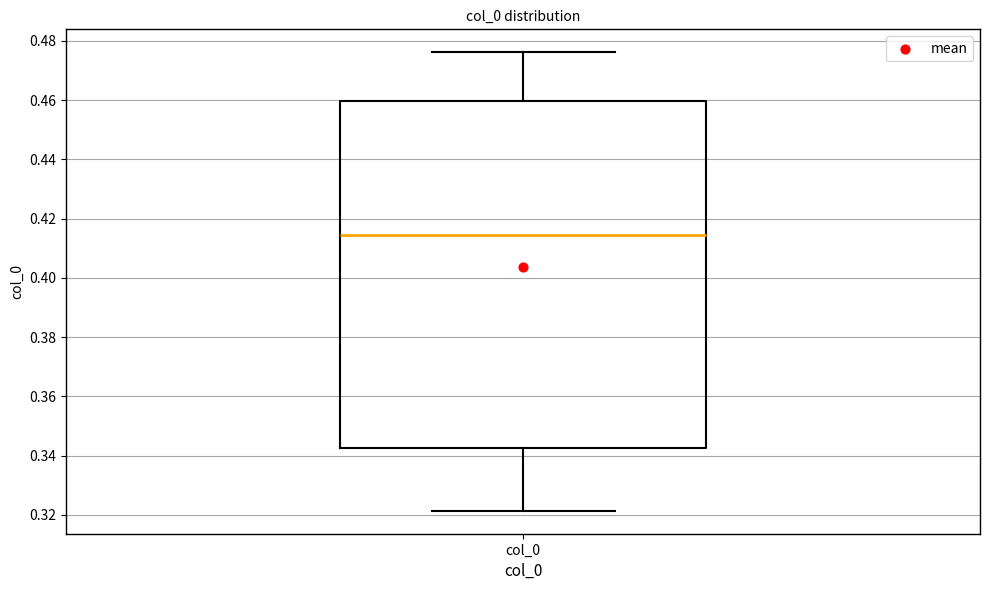

Transcribe this box plot: give where the median line is, the range the box spans, and where the two whiskers end, as read against the y-axis. The values are not printed on the chart, so give them approximately, as read against the axis.

median 0.414, box 0.342 to 0.460, whiskers 0.322 to 0.476